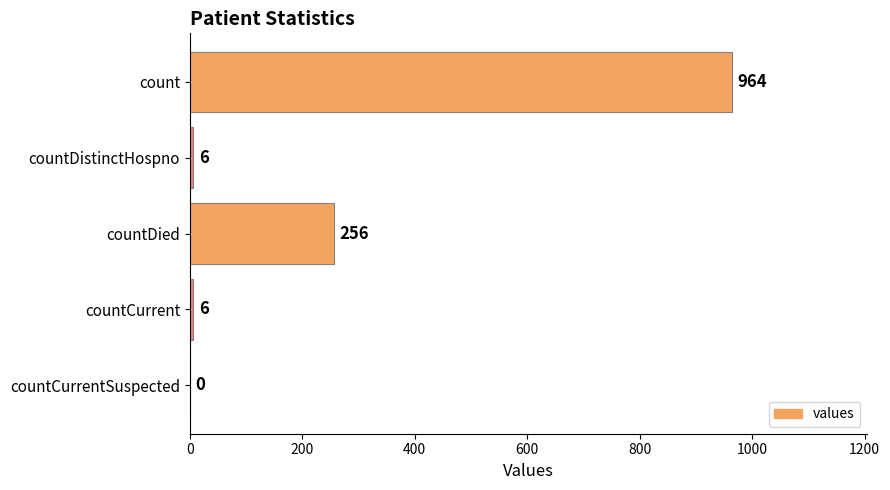

Reading top to bottom, extract all data points from this chart.

count=964	countDistinctHospno=6	countDied=256	countCurrent=6	countCurrentSuspected=0